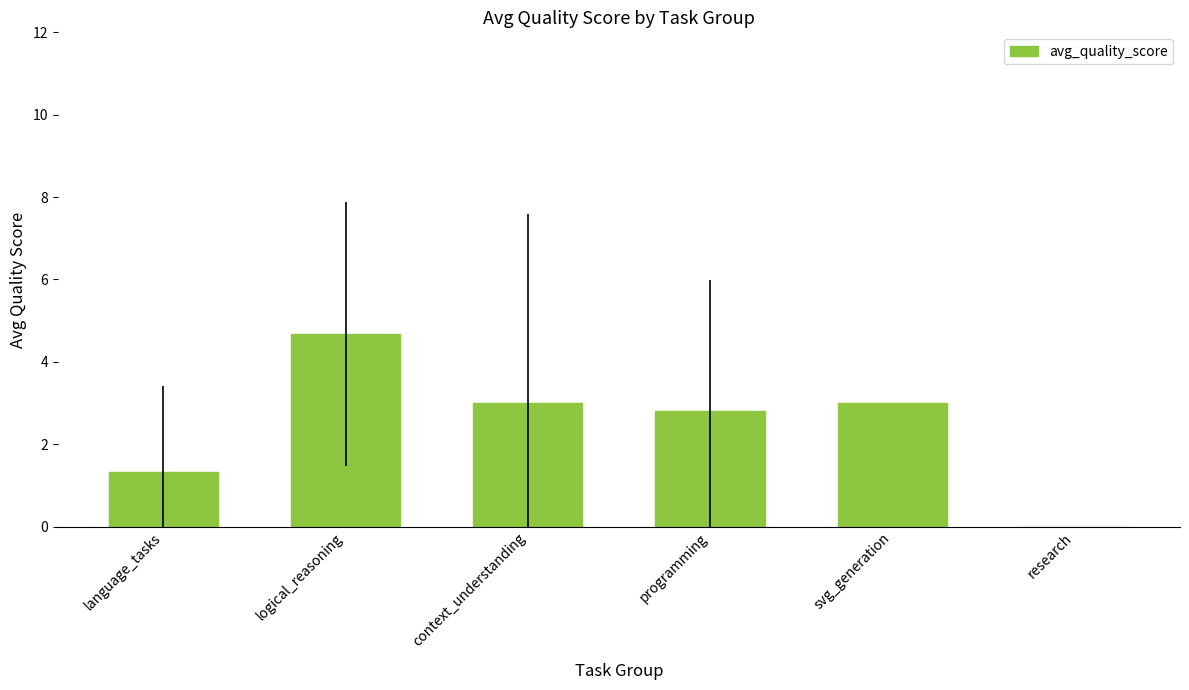

The chart shows a value of 1.9 at logical_reasoning. True or false?

False